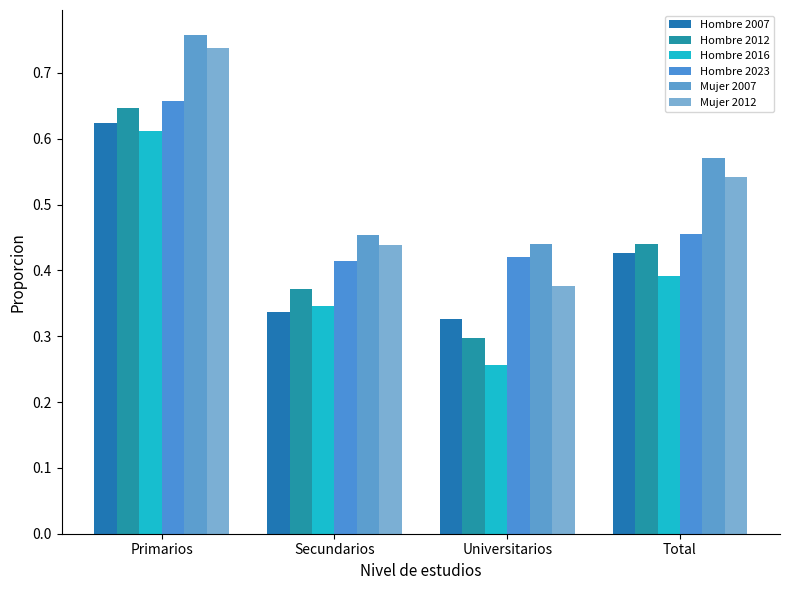

Reading left to right, transcribe all the data shown in this chart.

Hombre 2007: Primarios=0.6	Secundarios=0.3	Universitarios=0.3	Total=0.4
Hombre 2012: Primarios=0.6	Secundarios=0.4	Universitarios=0.3	Total=0.4
Hombre 2016: Primarios=0.6	Secundarios=0.3	Universitarios=0.3	Total=0.4
Hombre 2023: Primarios=0.7	Secundarios=0.4	Universitarios=0.4	Total=0.5
Mujer 2007: Primarios=0.8	Secundarios=0.5	Universitarios=0.4	Total=0.6
Mujer 2012: Primarios=0.7	Secundarios=0.4	Universitarios=0.4	Total=0.5